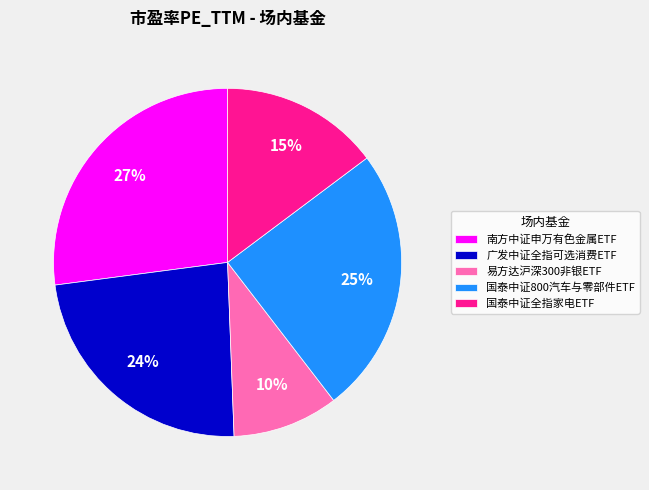

To the nearest percent, what percentage of the pie is 国泰中证全指家电ETF?

15%